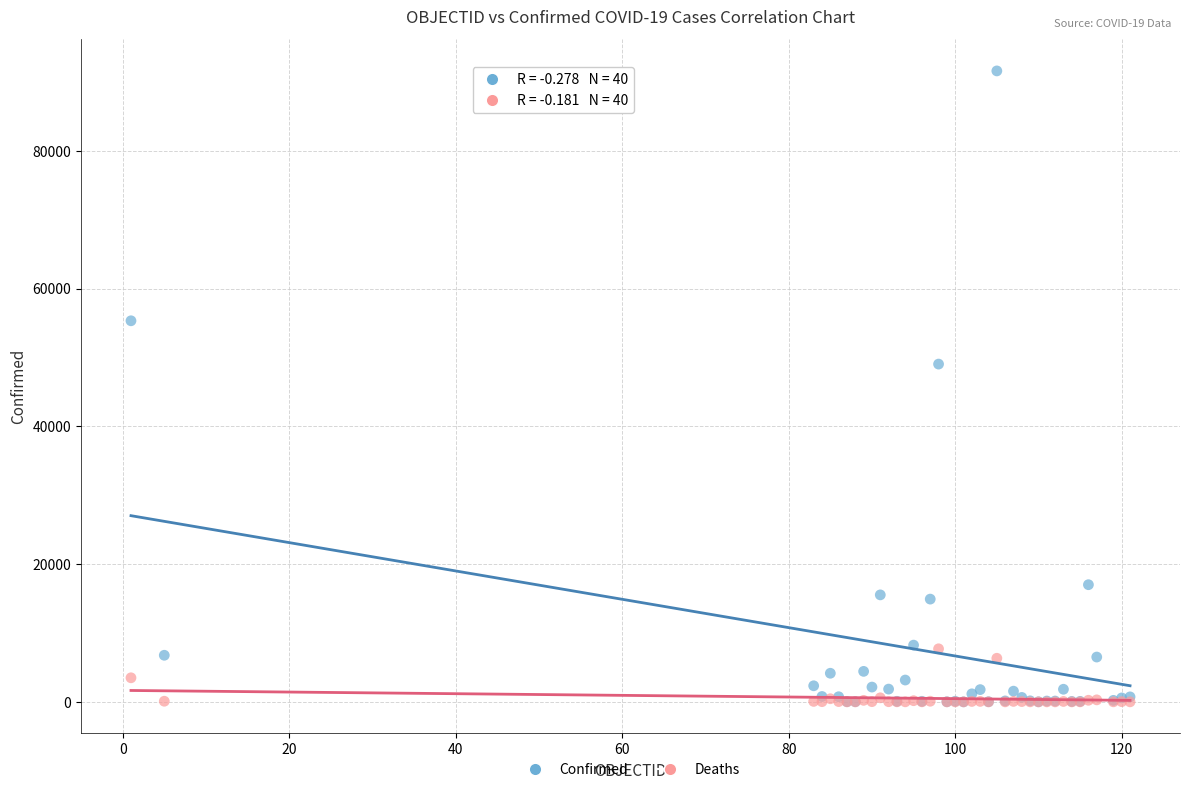

Across all series, what Y value is closest to 45794?

49032